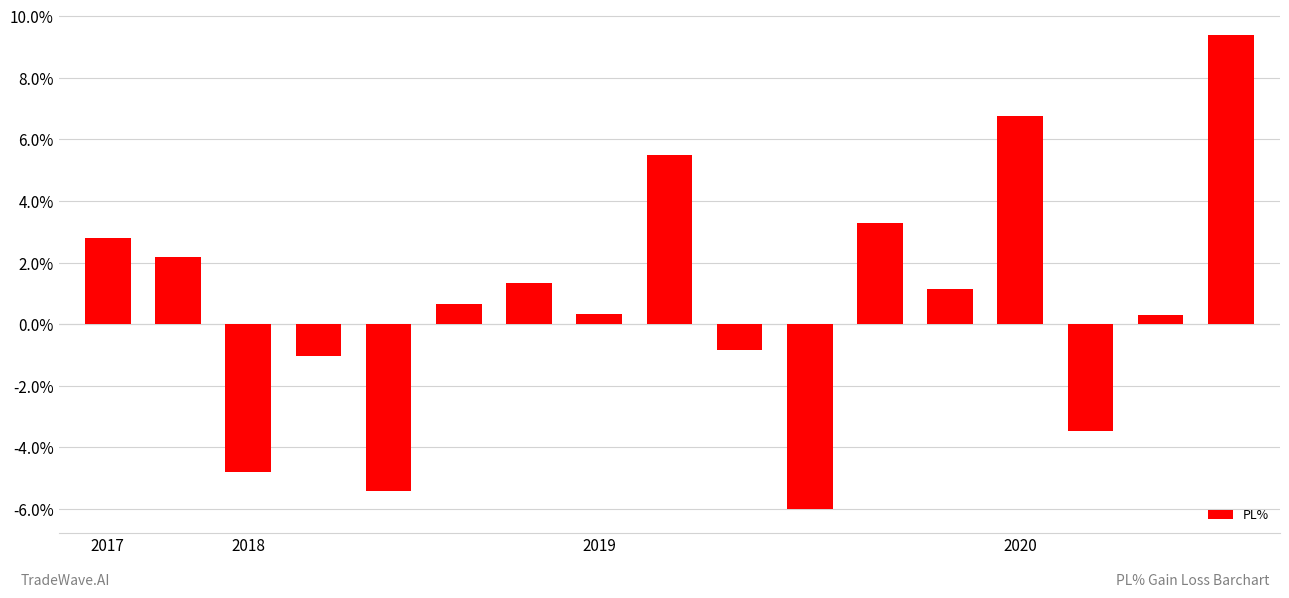

Reading left to right, what are all the values shown in this chart?

2.8	2.2	-4.8	-1.0	-5.4	0.6	1.3	0.3	5.5	-0.8	-6.0	3.3	1.1	6.8	-3.5	0.3	9.4